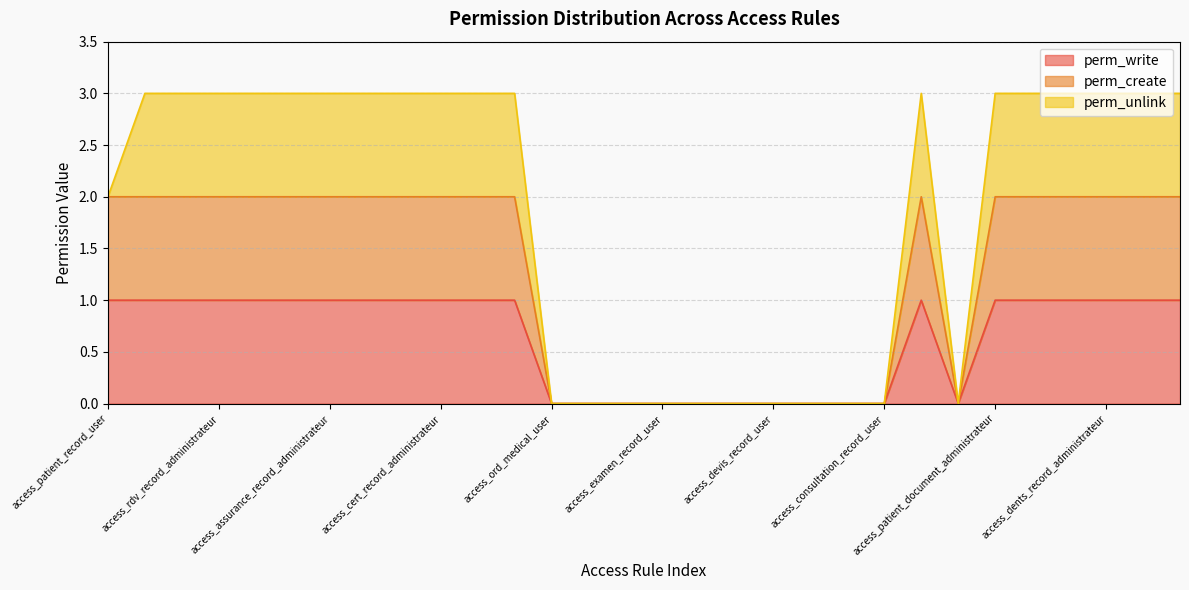

List the labels in order of perm_write value, largest first.

access_patient_record_user, access_rdv_record_user, access_patient_record_administrateur, access_rdv_record_administrateur, access_expertise_record_administrateur, access_devis_record_administrateur, access_assurance_record_administrateur, access_soins_record_administrateur, access_examen_record_administrateur, access_cert_record_administrateur, access_soin_categorie_administrateur, access_ord_medical_administrateur, access_consultation_record_administrateur, access_patient_document_administrateur, access_patient_linesoin_administrateur, access_patient_type_document_administrateur, access_dents_record_administrateur, access_medicament_record_administrateur, access_medicament_lines_administrateur, access_ord_medical_user, access_soin_categorie_user, access_cert_record_user, access_examen_record_user, access_soins_record_user, access_expertise_record_user, access_devis_record_user, access_dents_record_user, access_assurance_record_user, access_consultation_record_user, access_patient_document_user